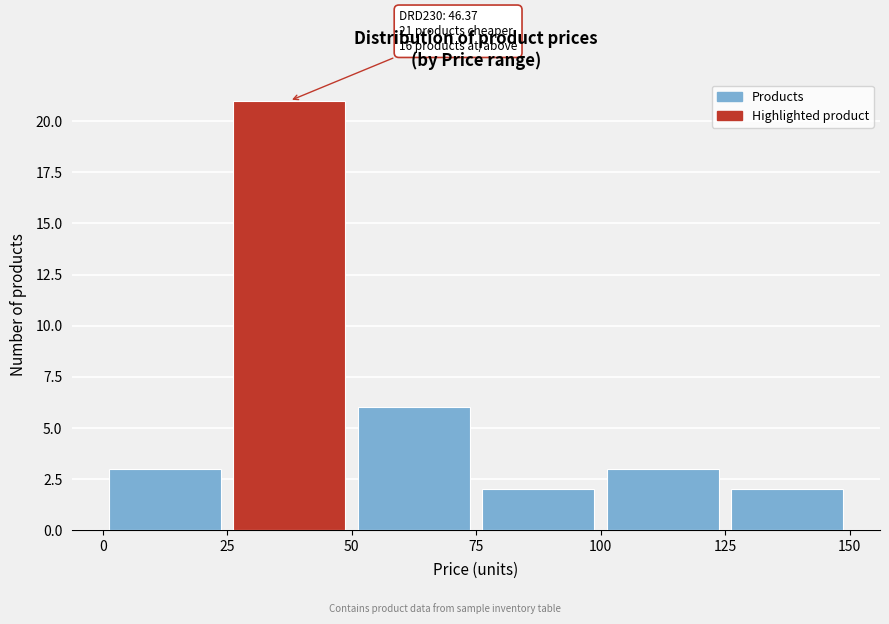

Over which range of the x-axis is the bar tallest?

25 to 50